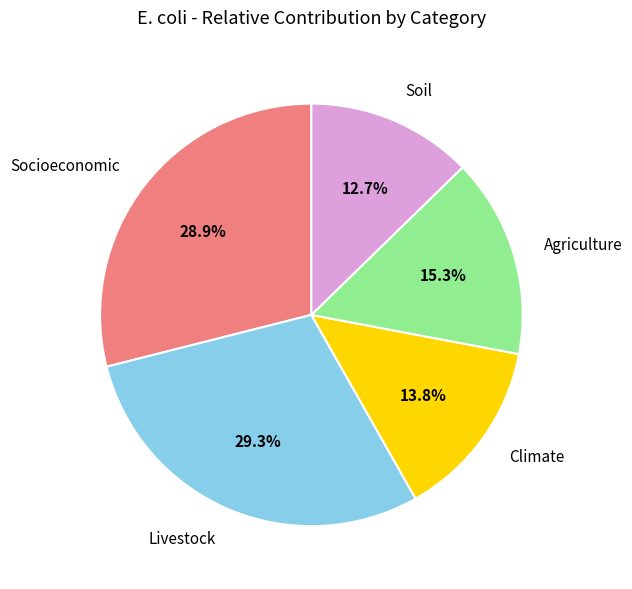

Which slice is the smallest?

Soil